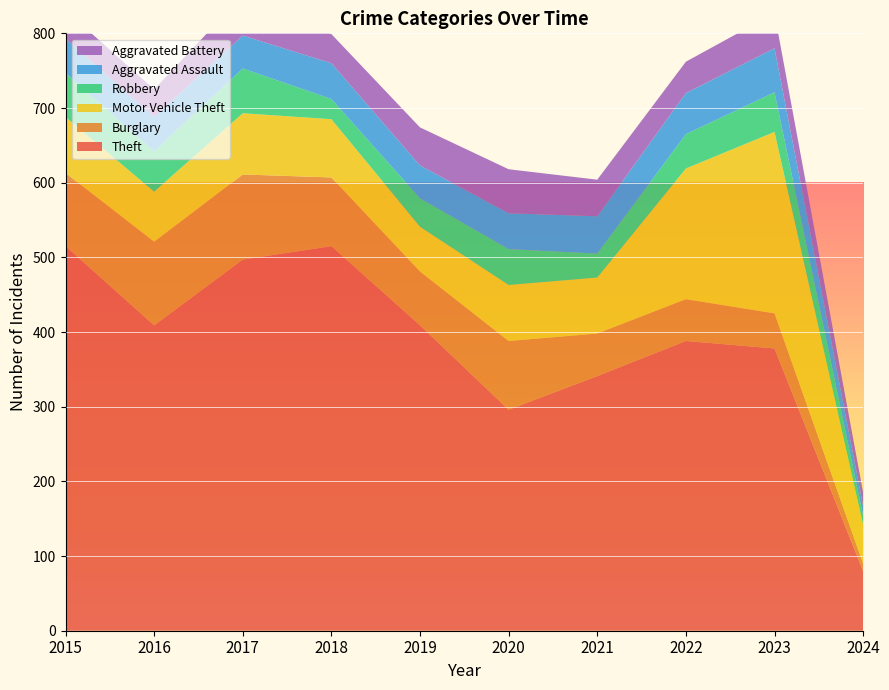

Reading right to left, transcribe all the data shown in this chart.

Theft: 80	378	388	341	296	409	515	497	409	515
Burglary: 10	47	56	57	92	72	92	114	112	98
Motor Vehicle Theft: 52	243	175	75	75	60	78	82	67	75
Robbery: 12	53	46	32	48	38	27	60	54	59
Aggravated Assault: 13	59	55	50	48	44	48	44	46	46
Aggravated Battery: 18	47	42	49	59	51	39	54	37	38